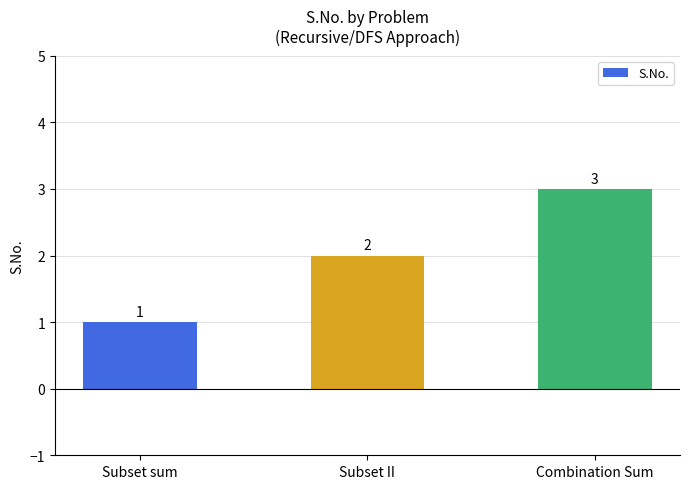

Where is the data nearest to the value 2?

Subset II